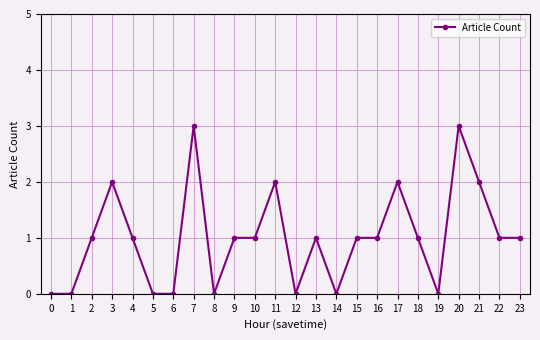

How many values are between 0 and 2?

22